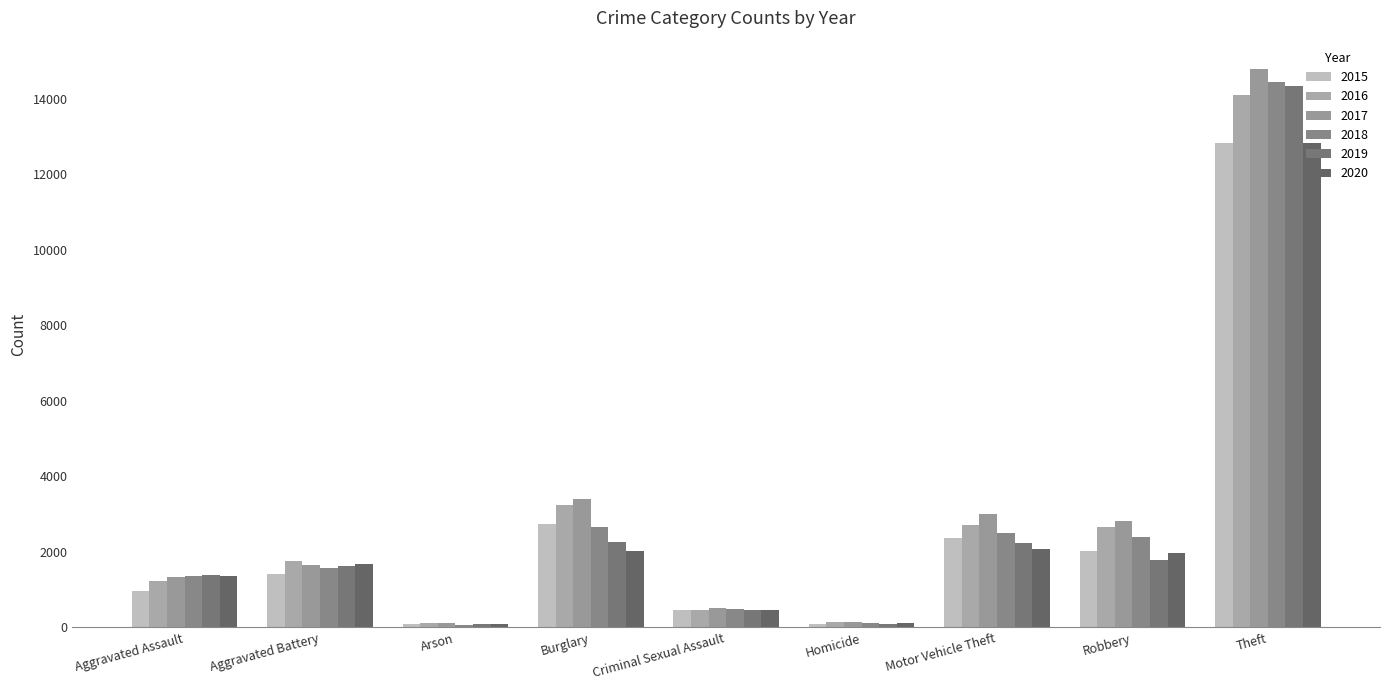

What is the minimum value for 2019?

84